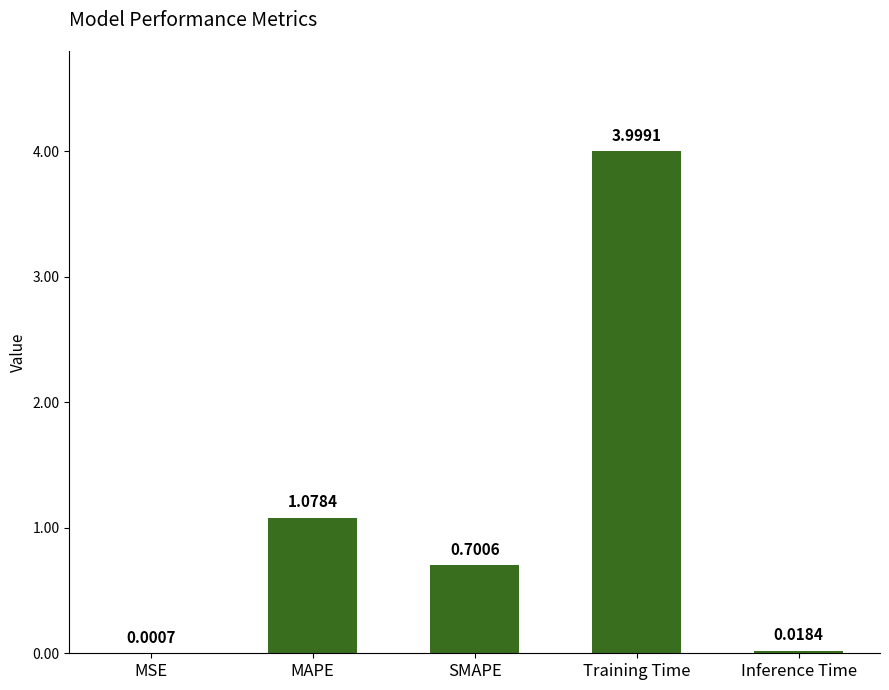

Which label corresponds to the largest value in the chart?

Training Time